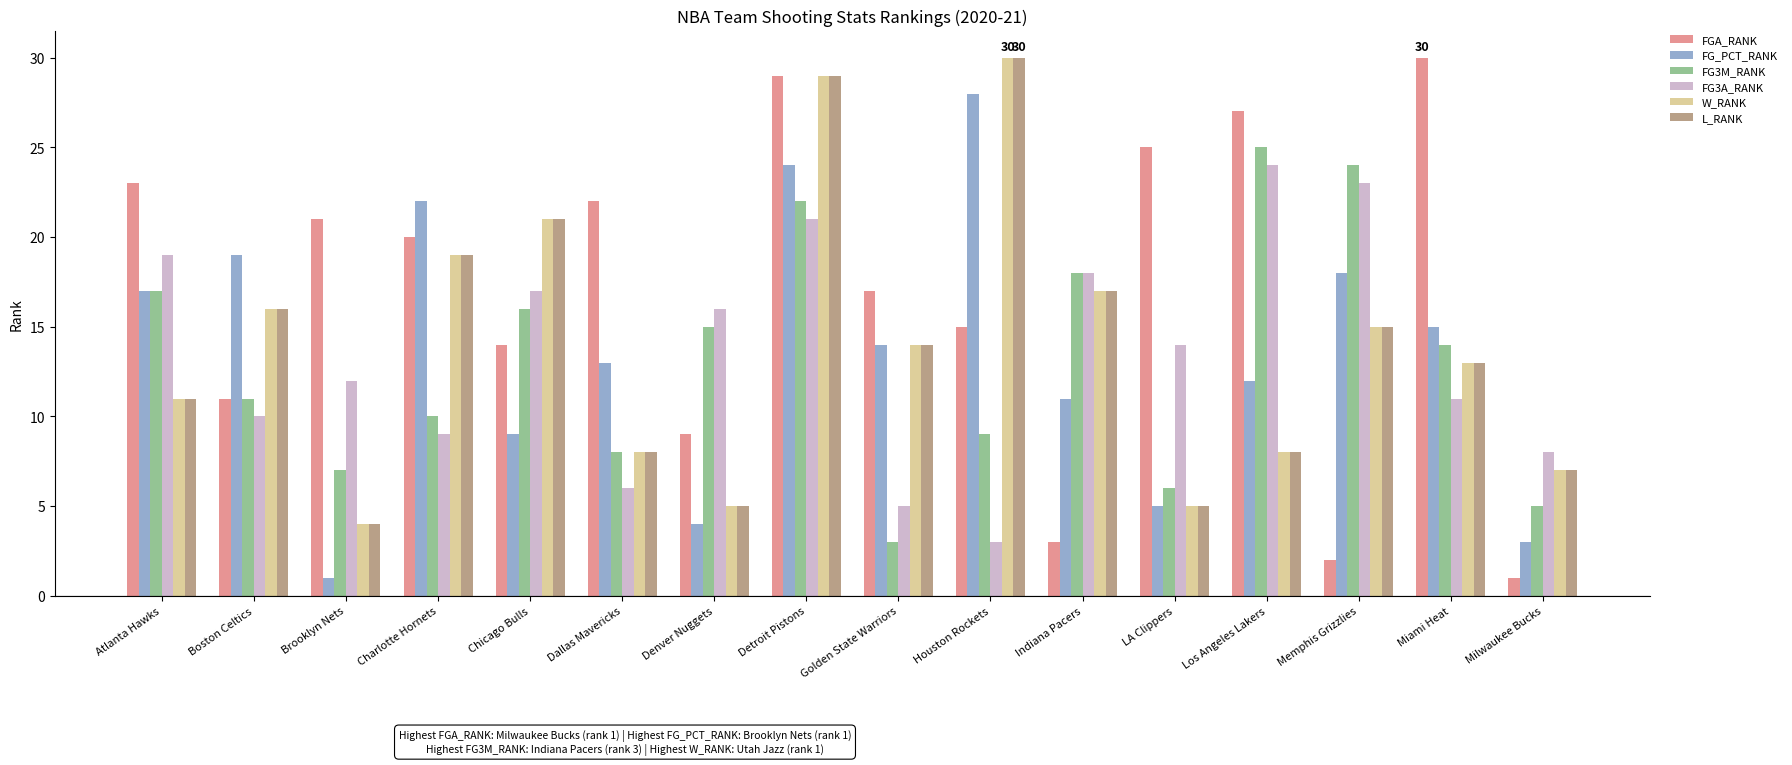

Which series has the largest range (max minus min)?

FGA_RANK